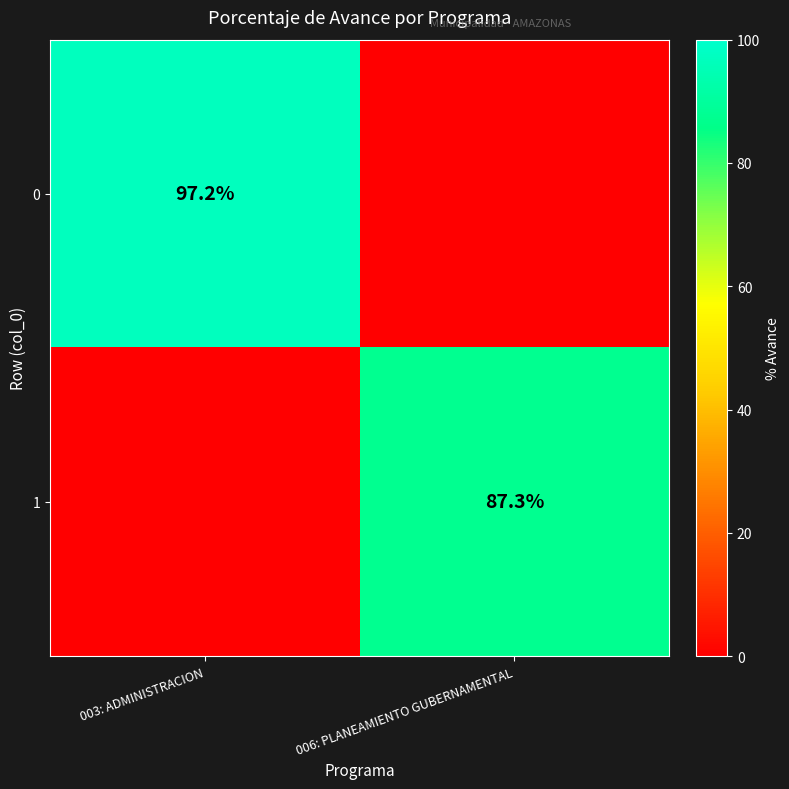

At how many categories does at least one series exceed 89?

1